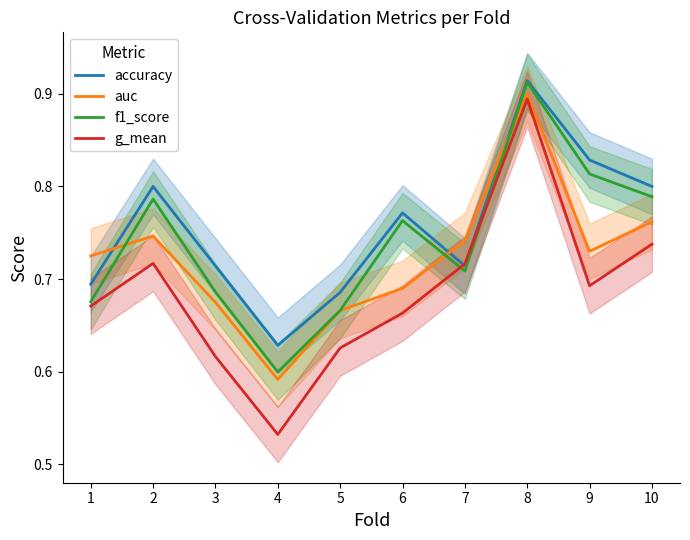

Is it true that auc equals 0.4 at 8?

False